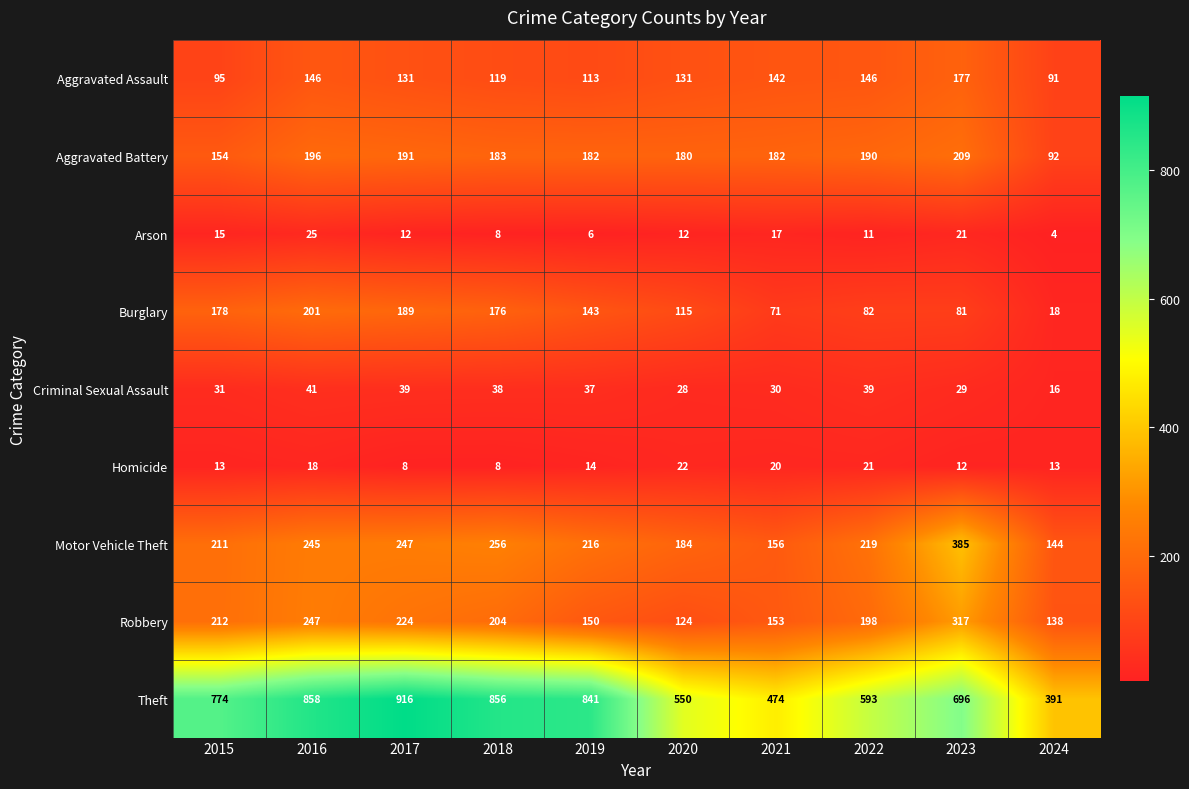

Where is Criminal Sexual Assault nearest to the value 28?

2020